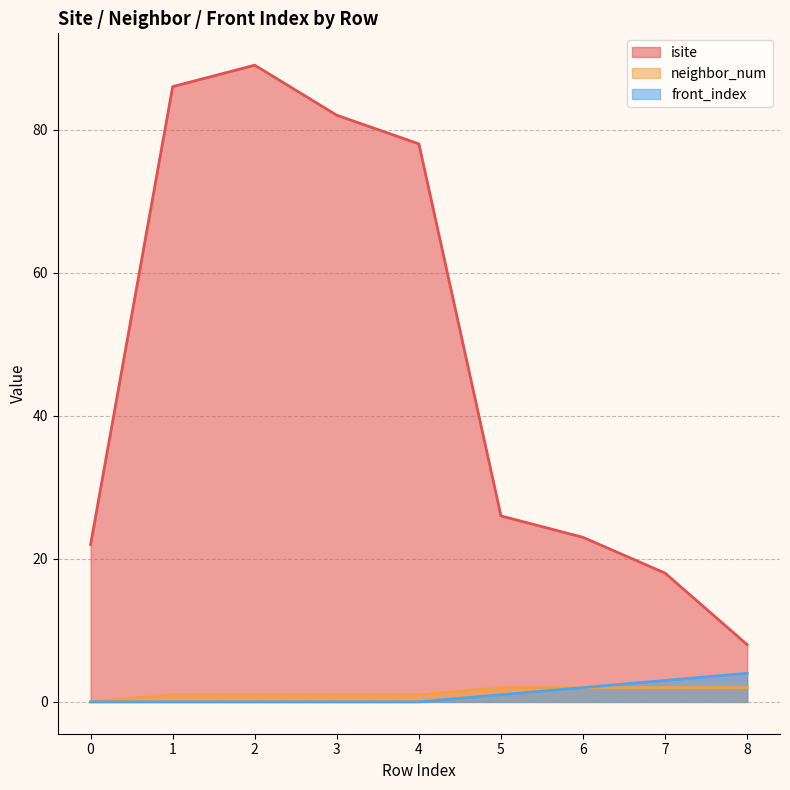

What are all the series names shown in the legend?

isite, neighbor_num, front_index